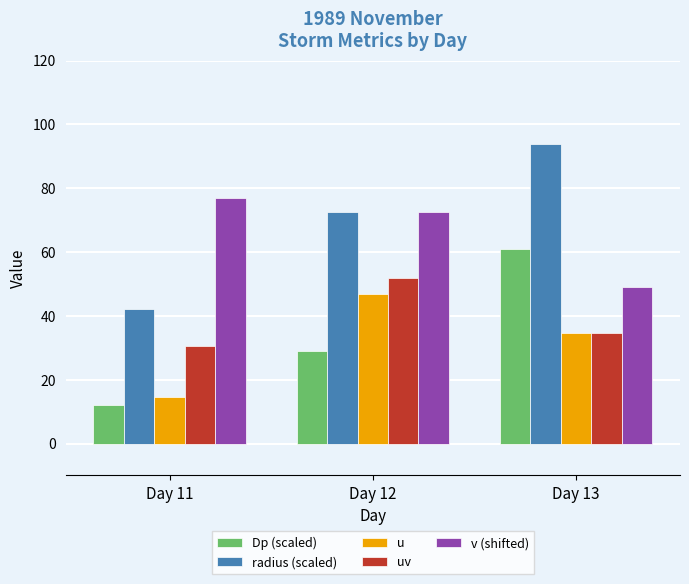

List the labels in order of radius (scaled) value, smallest first.

Day 11, Day 12, Day 13